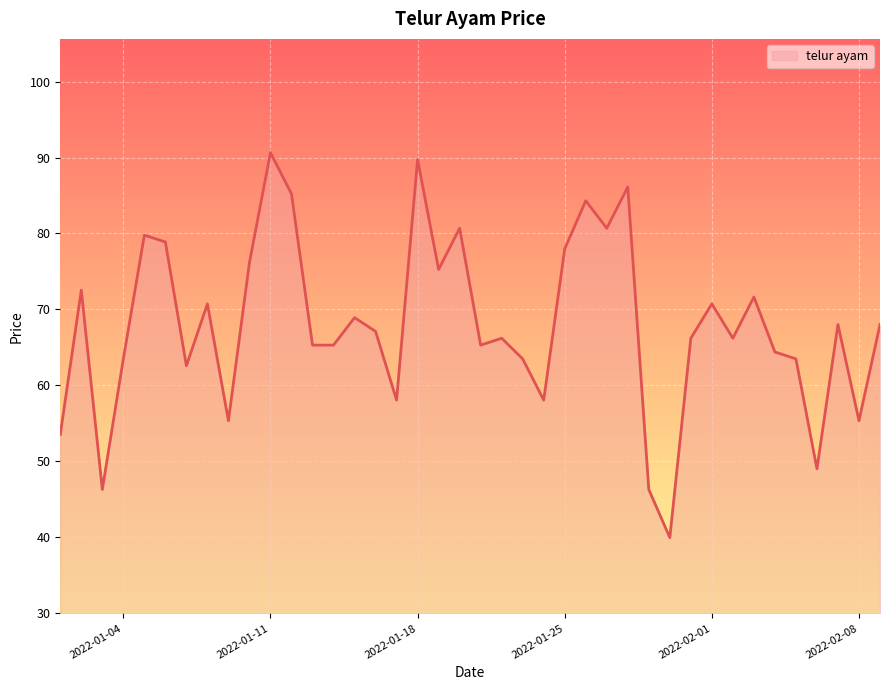

How many interior local peaks (higher than both neighbors) does the data have?

13